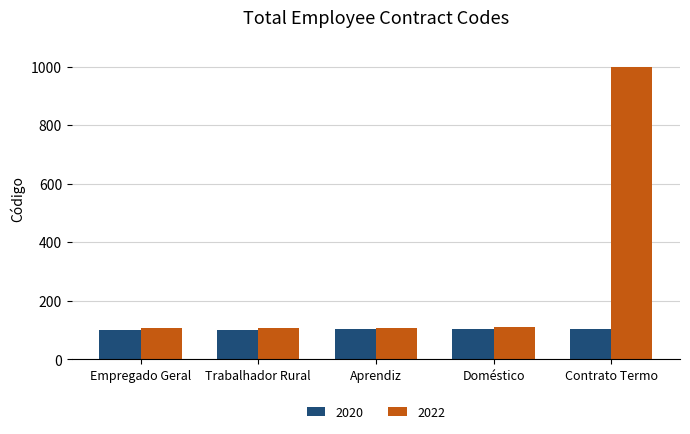

At which label does 2022 reach its peak?

Contrato Termo